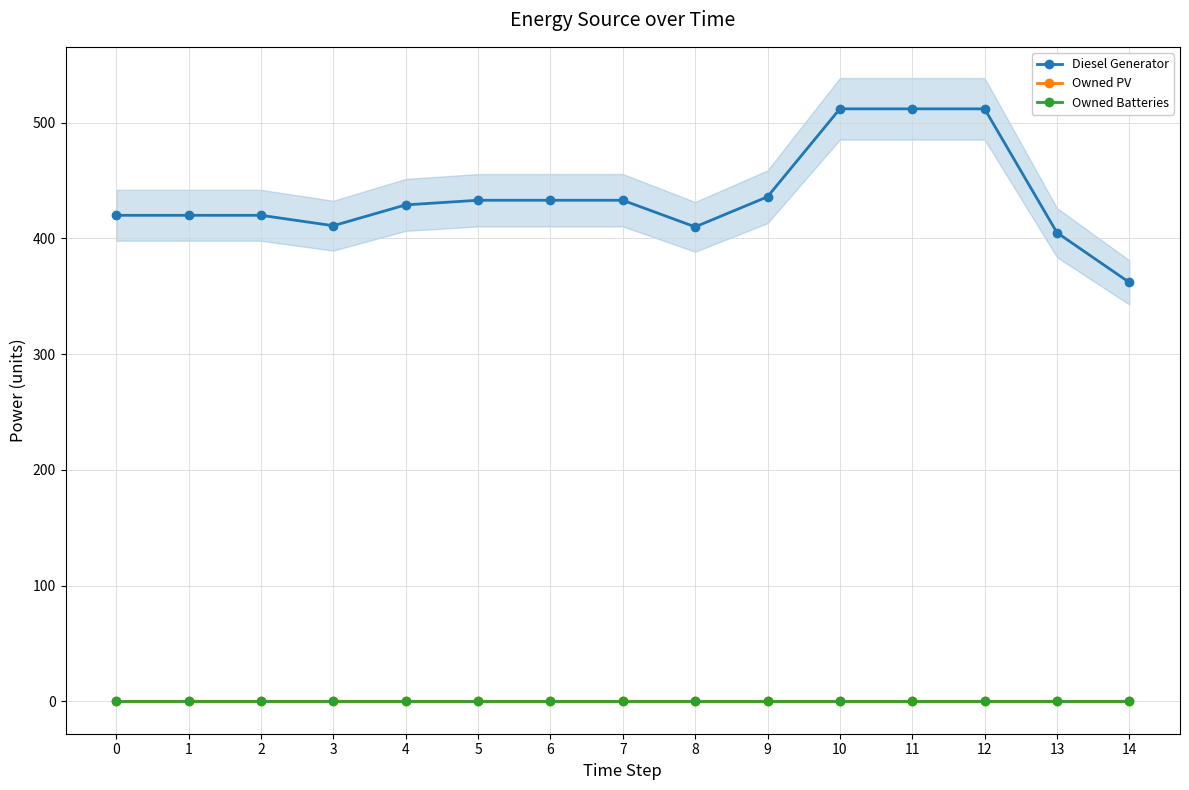

How many lines are shown in the chart?

3